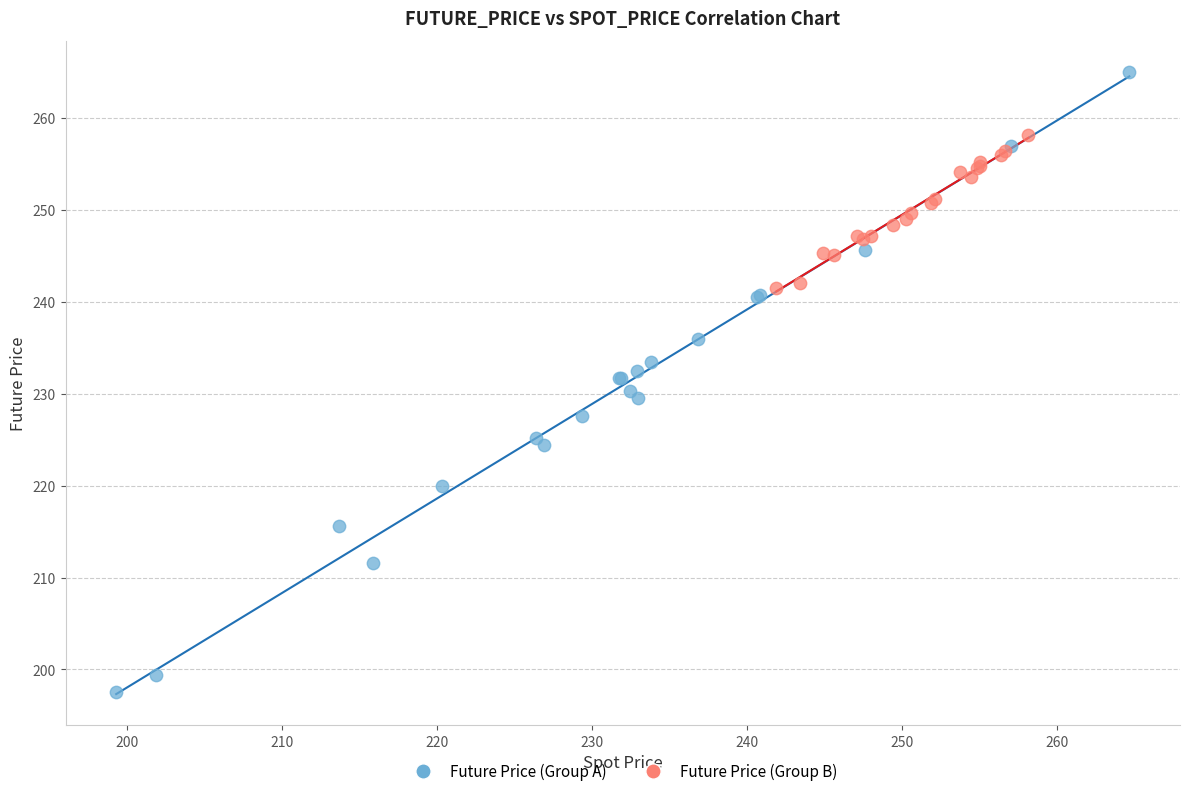

Which series has the largest Y range (max minus min)?

Future Price (Group A)